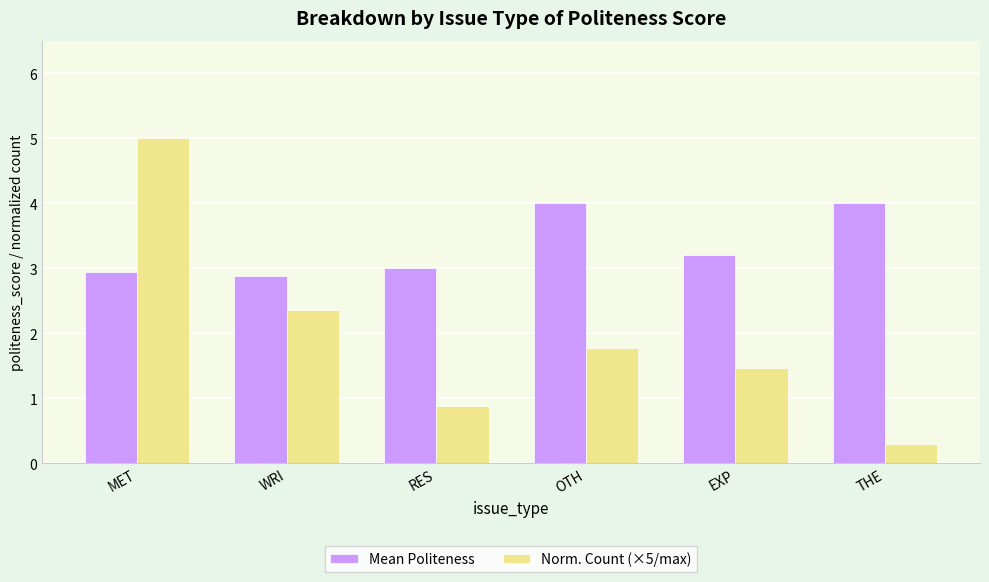

What is the label of the 3rd bar from the left?

RES